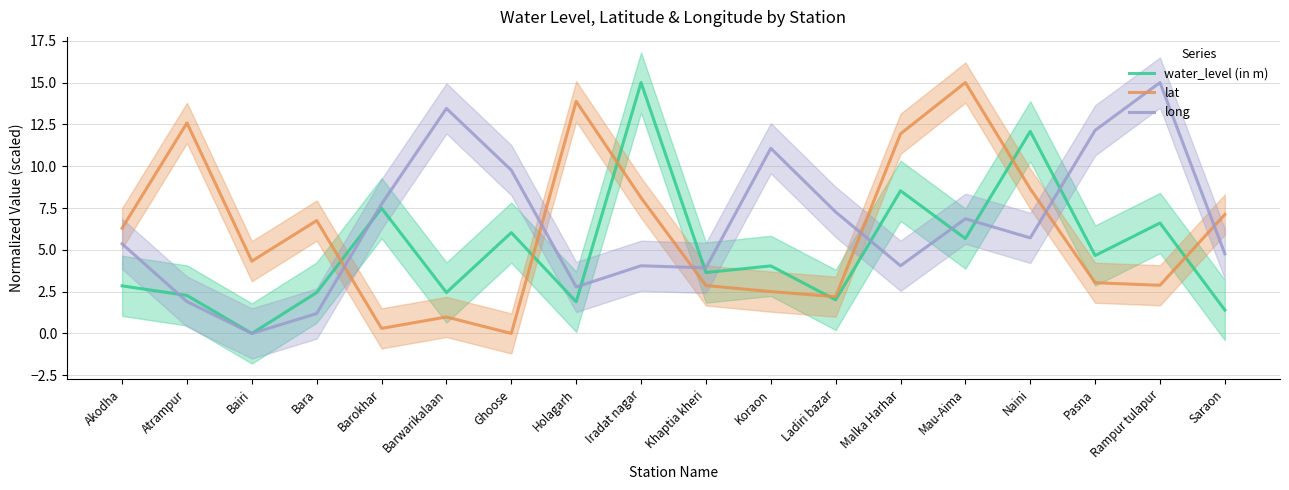

What is the difference between the maximum and minimum values in the water_level (in m) series?

15.0